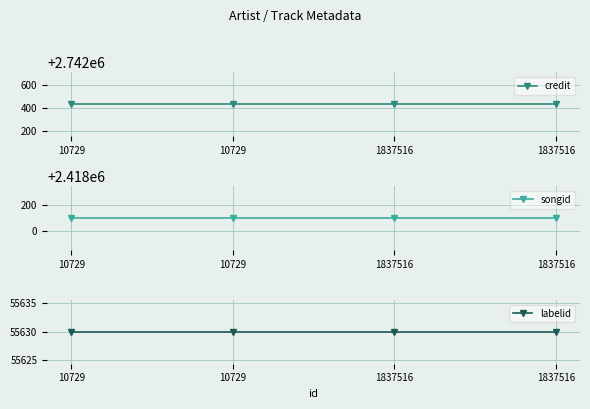

Is this an area chart (filled region under the line)?

No